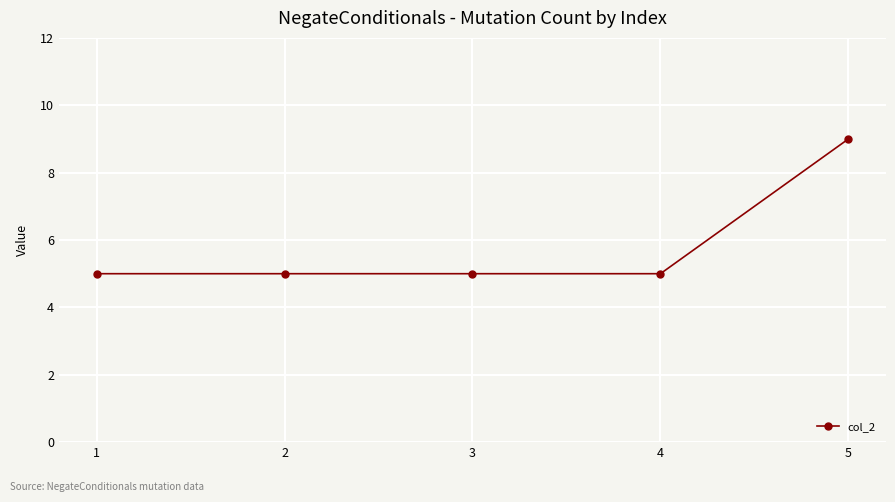

What is the value of the 2nd point from the left?

5